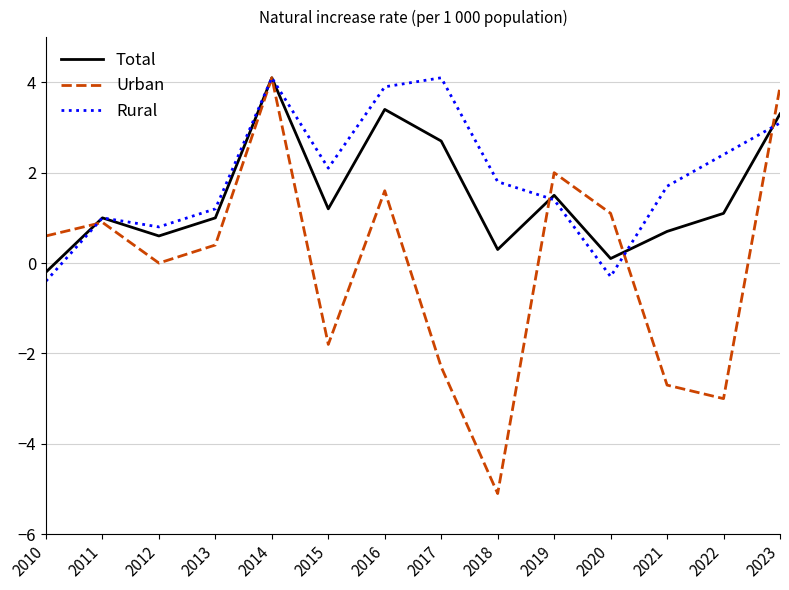

What is the total value across all series at 2018?

-3.0